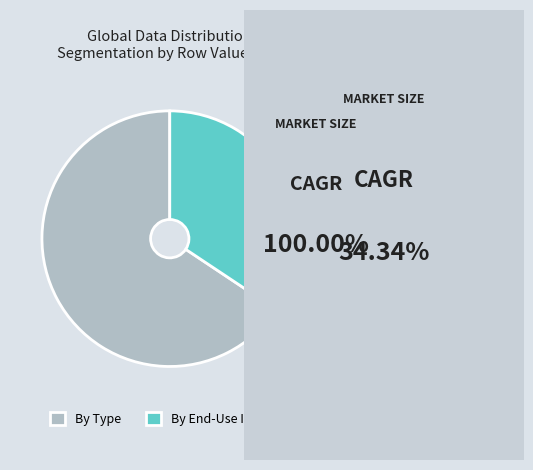

Is By End-Use Industry the majority of the pie?

No